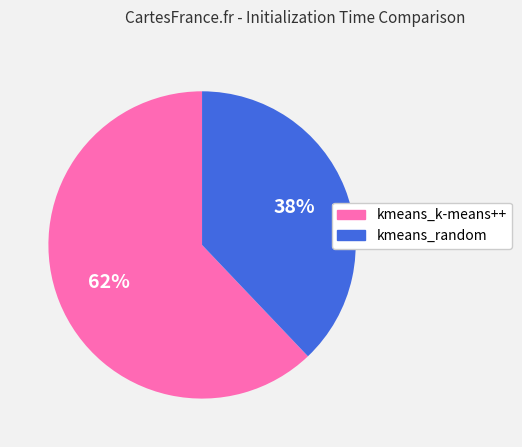

Do kmeans_k-means++ and kmeans_random together represent more than half of the pie?

Yes